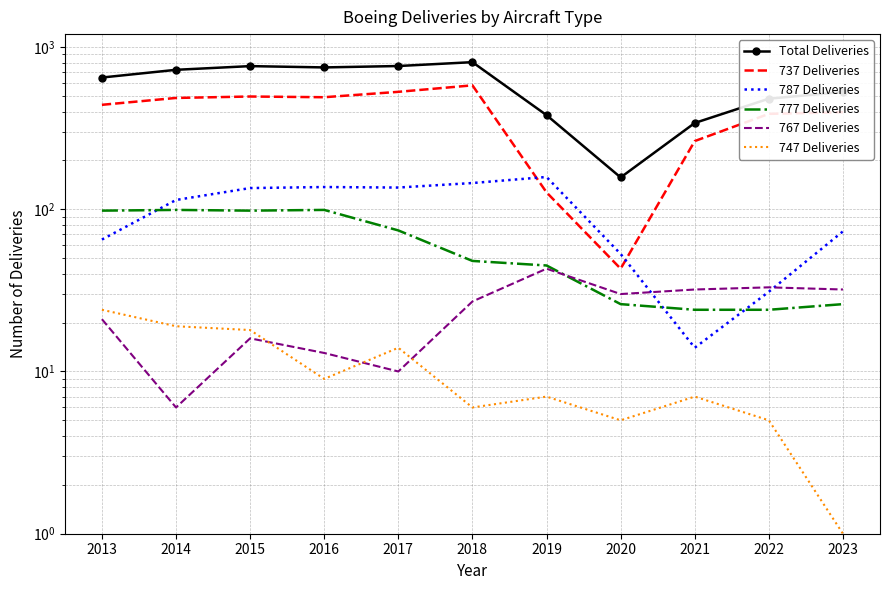

Where does the 747 Deliveries series first go above 7?

2013